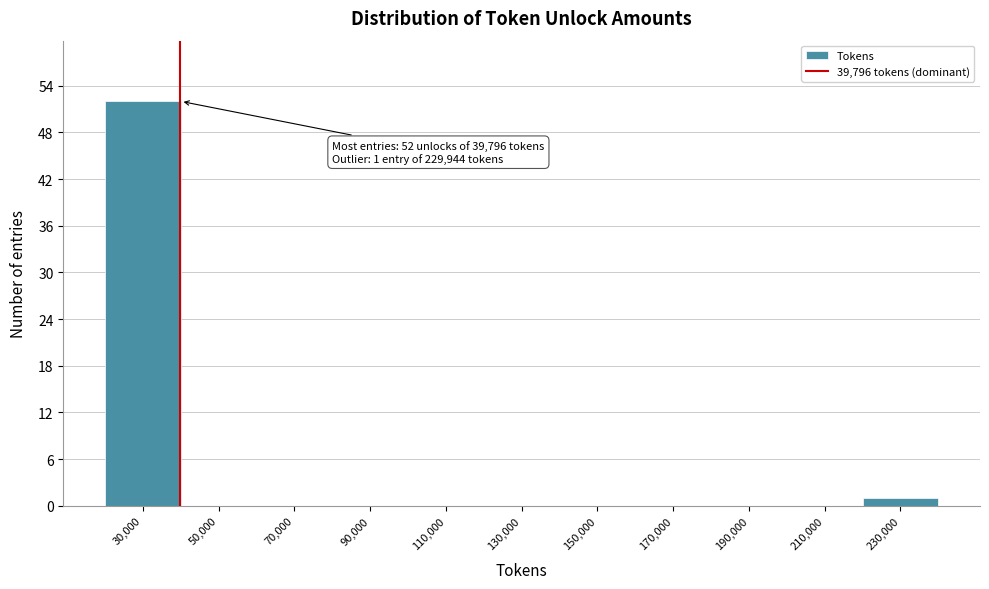

Over which range of the x-axis is the bar tallest?

20000 to 40000